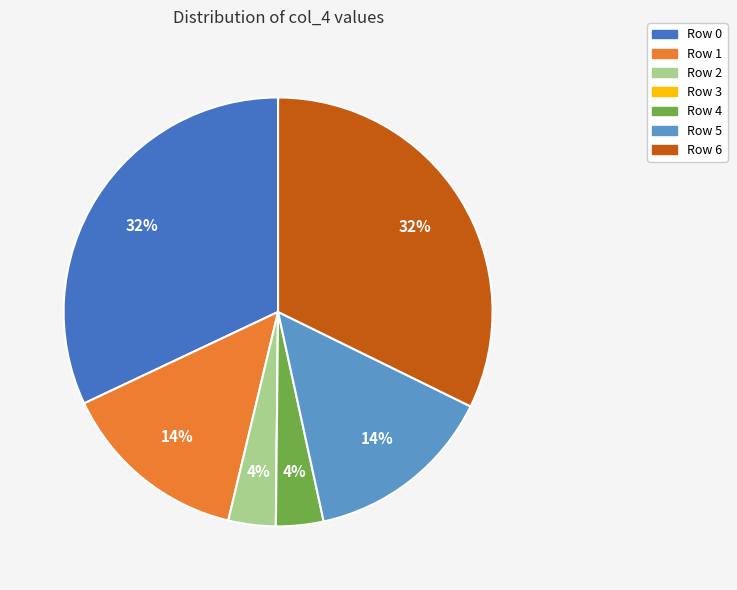

Is there any slice that represents more than half of the pie?

No